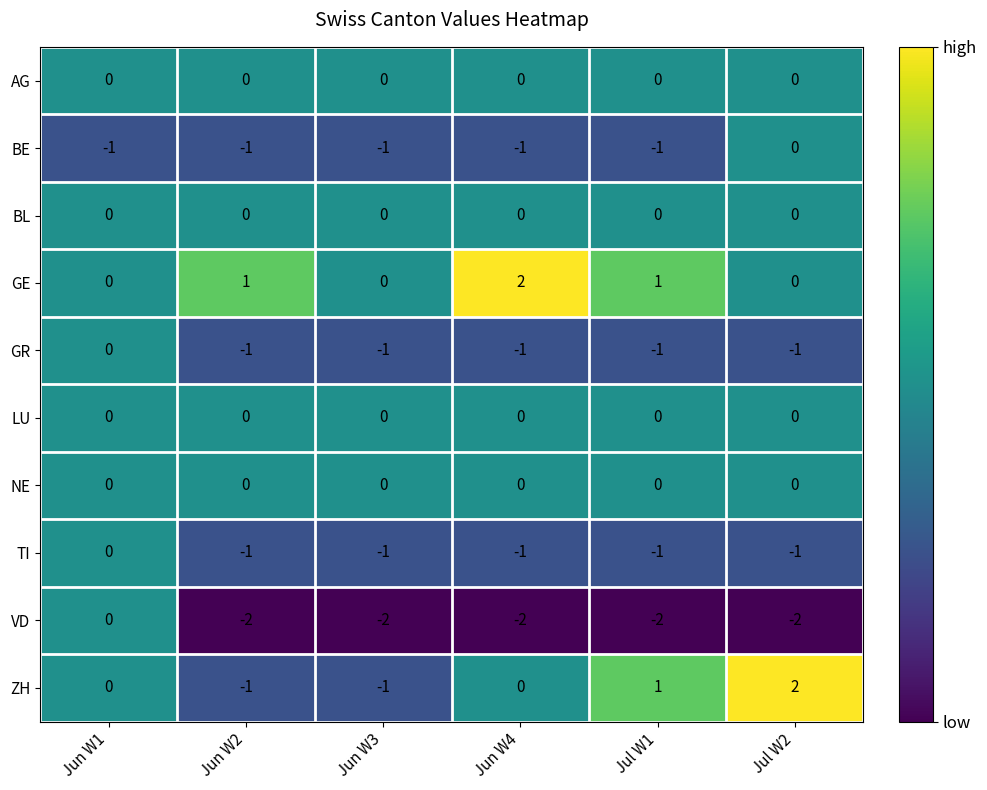

Which series has the largest range (max minus min)?

ZH